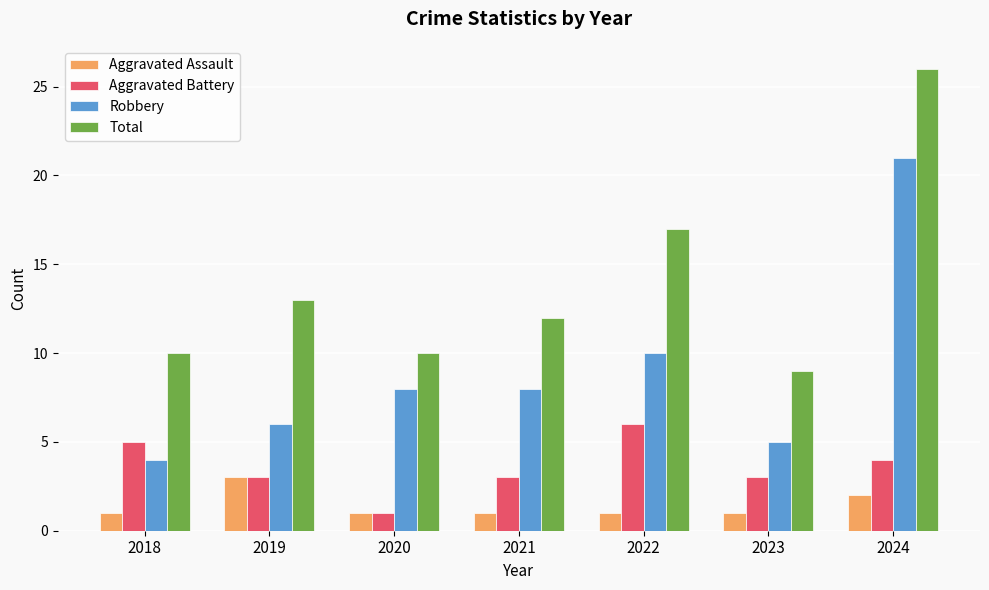

What is the highest value of the Robbery series?

21